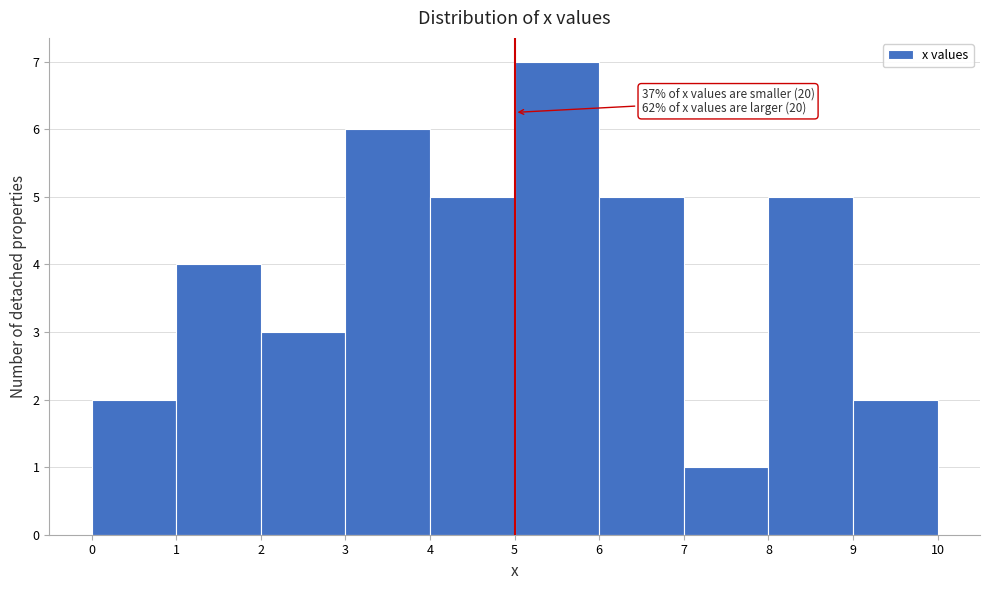

Which range on the x-axis has the tallest bar?

5 to 6